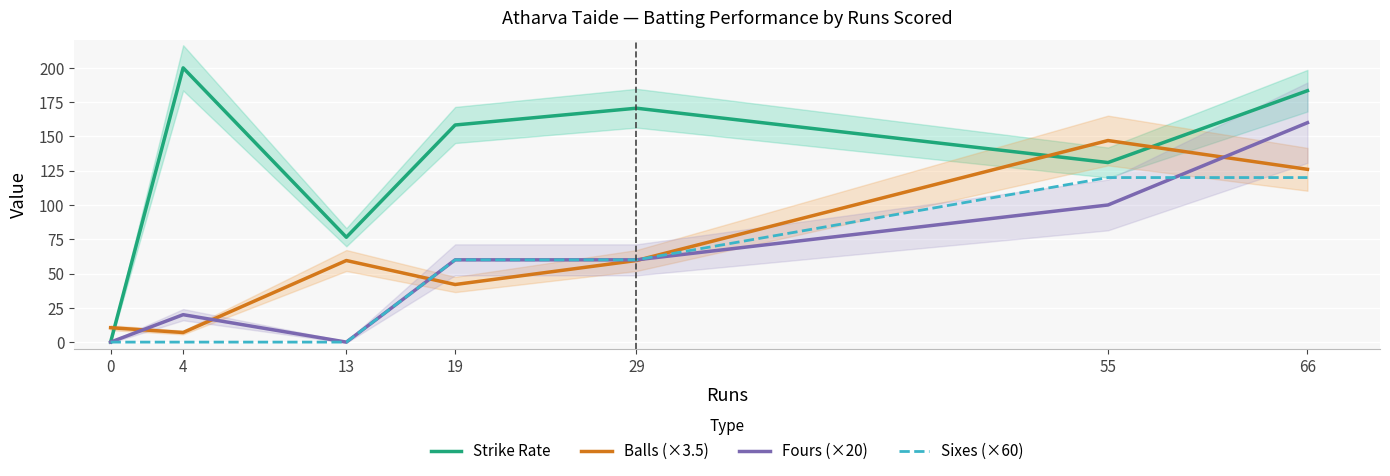

Does the chart display data point markers on the line(s)?

No